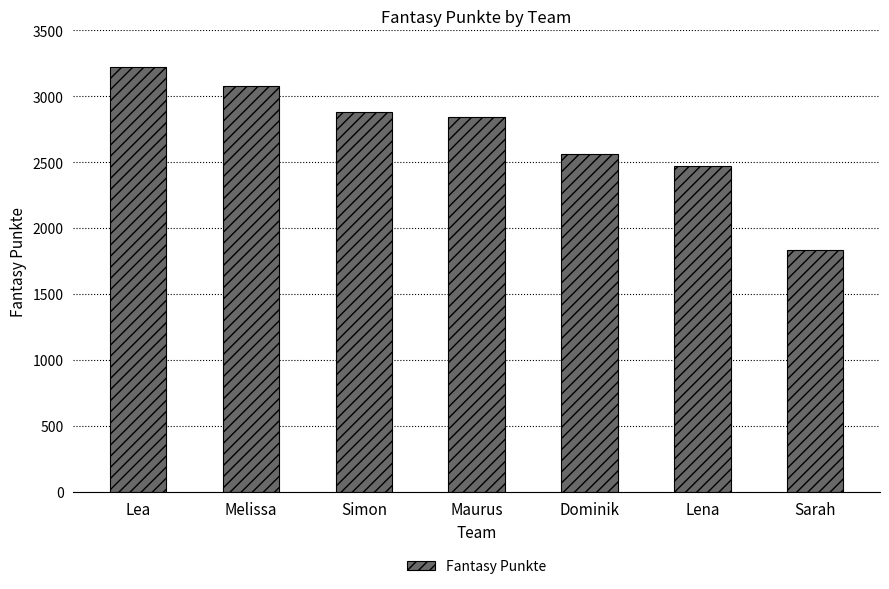

How many categories are shown in the chart?

7